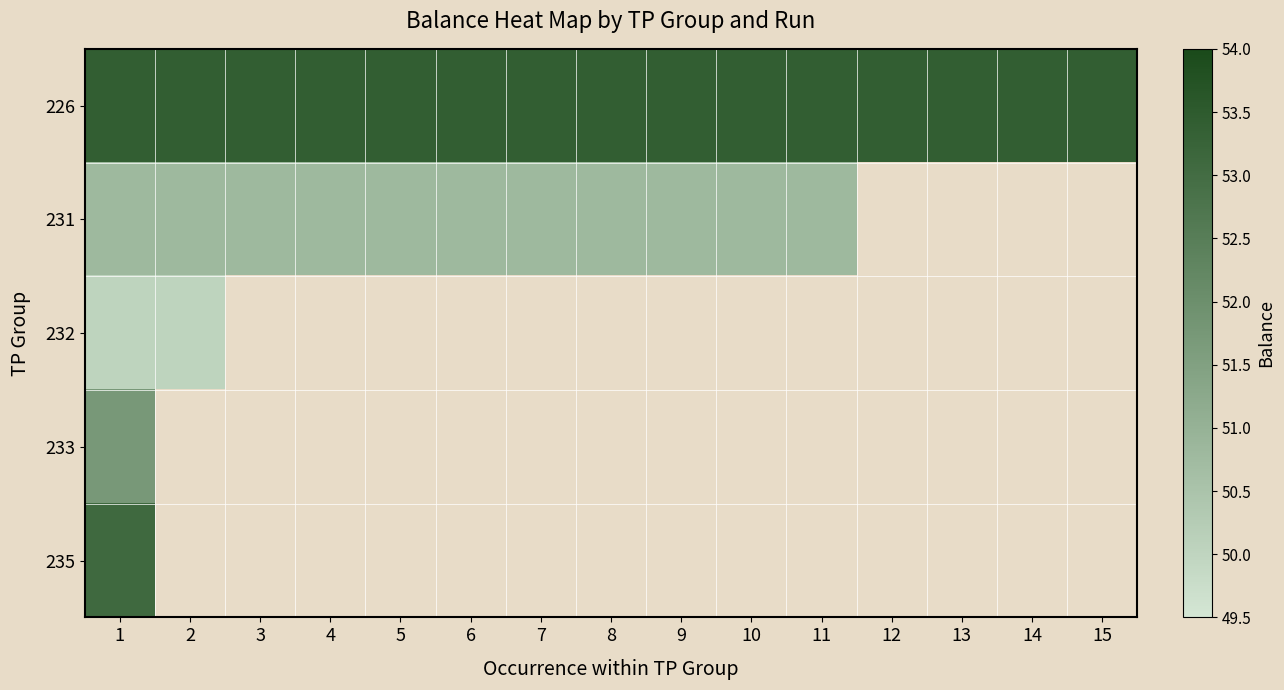

What is the spread (max minus min) of values at 9?

2.6